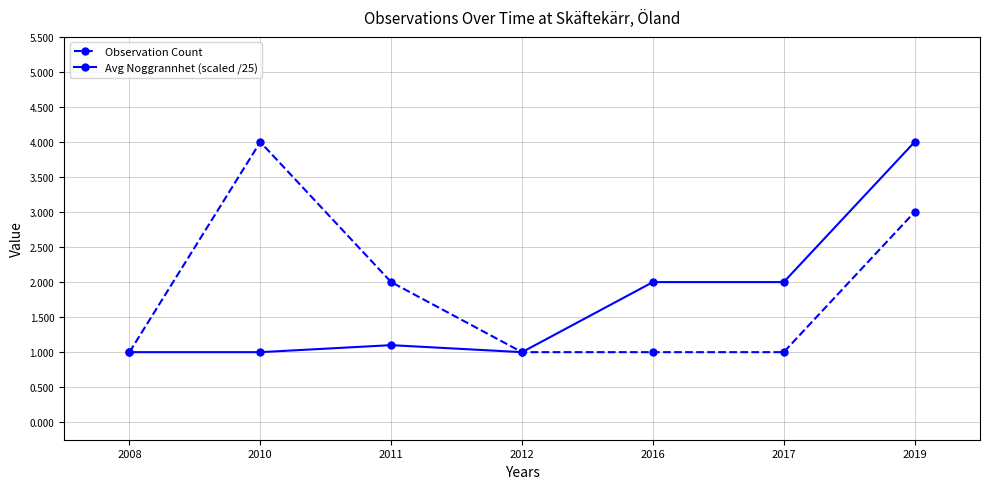

Is the value of Observation Count at 2010 greater than the value of Avg Noggrannhet (scaled /25) at 2011?

Yes